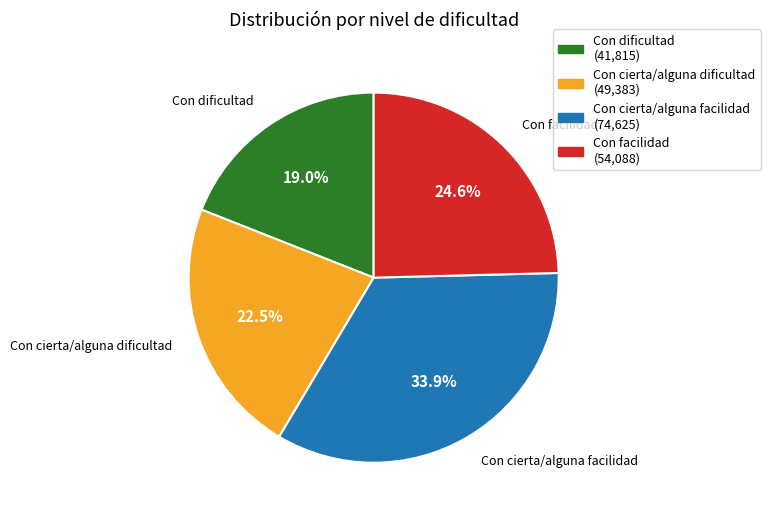

How many slices are in this pie chart?

4